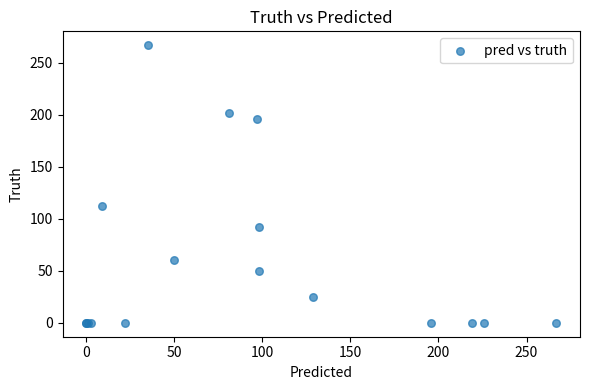

What Y value in the scatter plot is closest to 133?

112